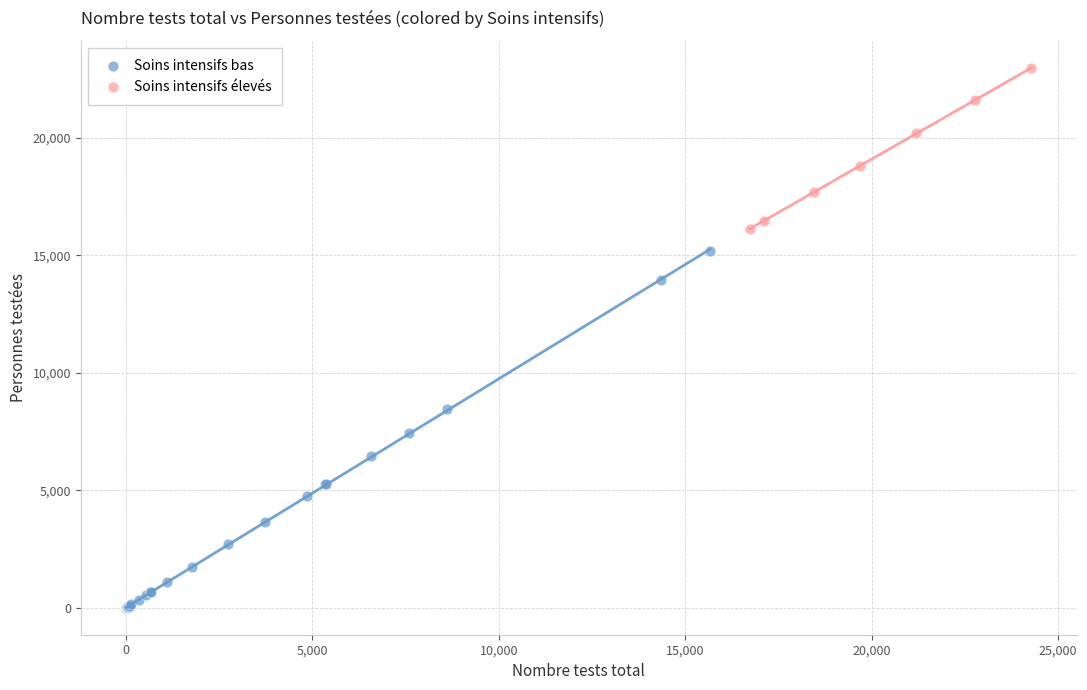

Which series has the largest Y range (max minus min)?

Soins intensifs bas